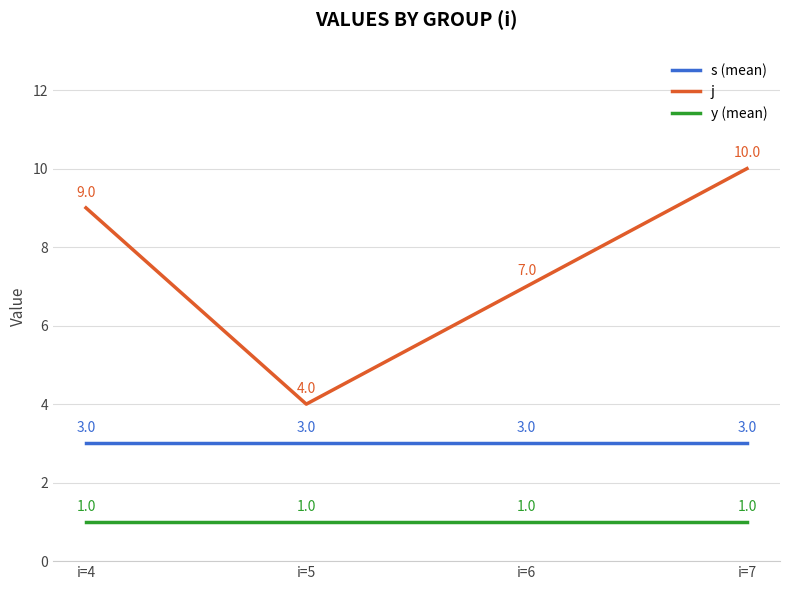

Is the value of j at i=6 greater than the value of y (mean) at i=5?

Yes